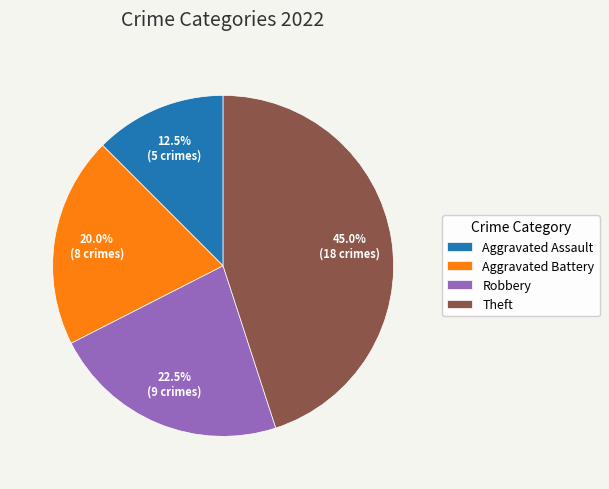

What is the largest slice in the pie chart?

Theft